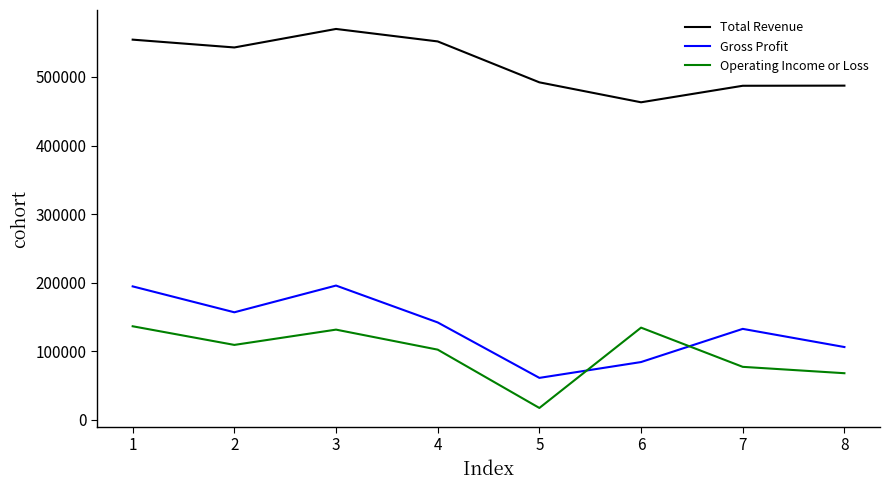

What is the total value across all series at 6?

681500